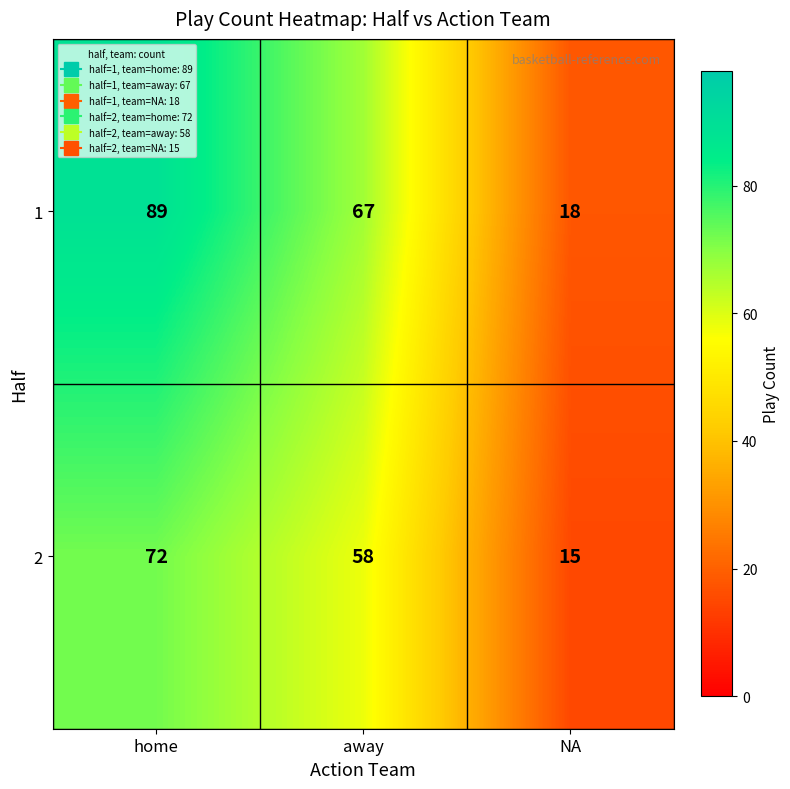

At which label is 2 closest to 43?

away